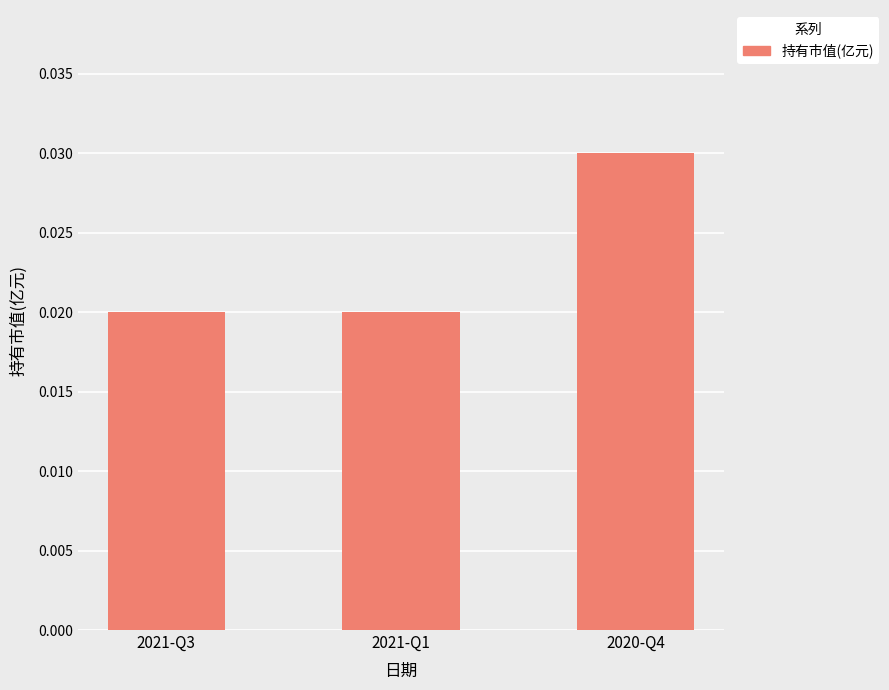

Which category has the highest value across all series?

2020-Q4